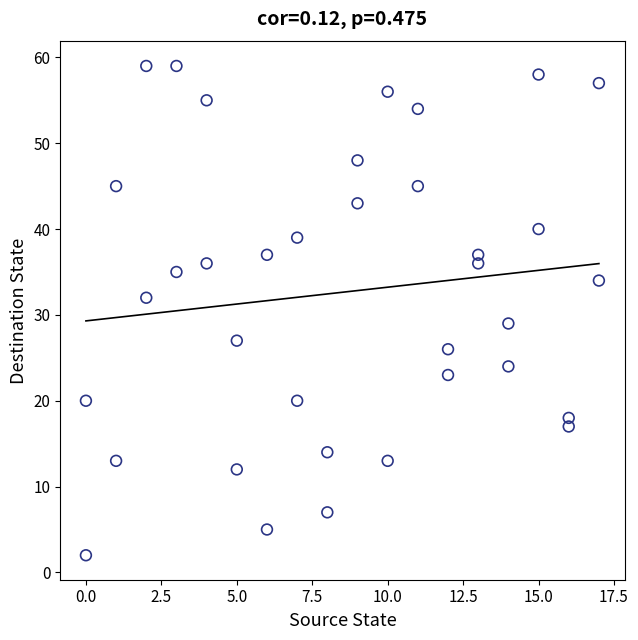

What Y value in the scatter plot is closest to 30?

29